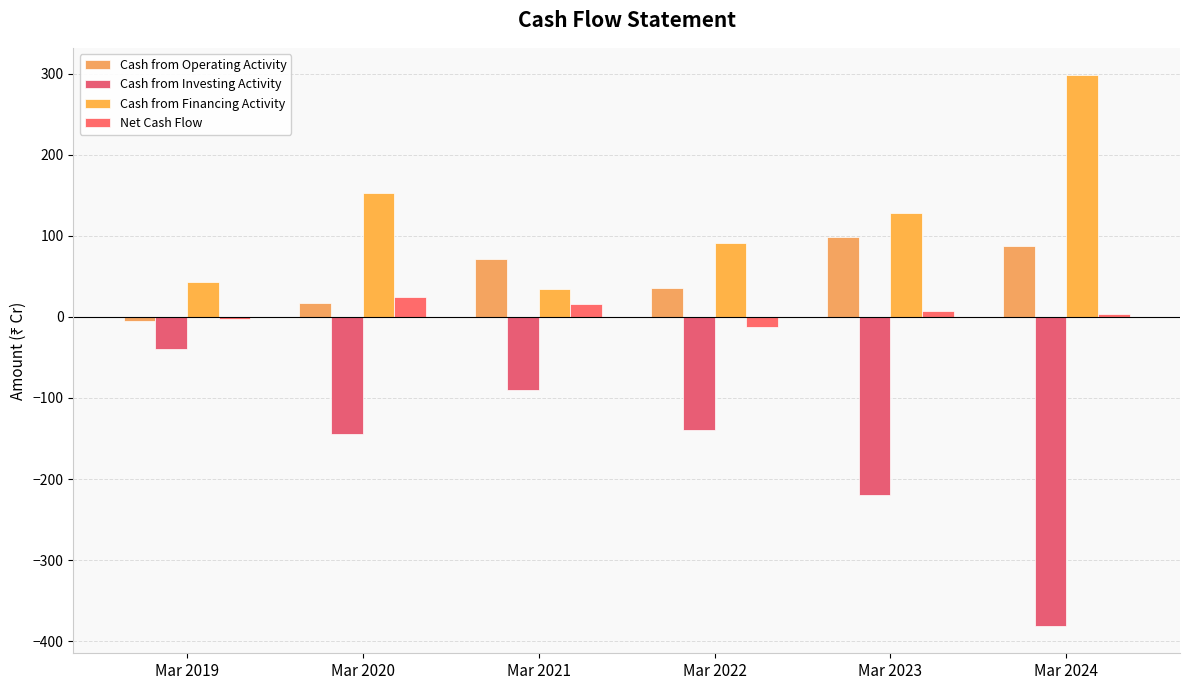

What is the sum of the Cash from Financing Activity values at Mar 2022 and Mar 2020?

244